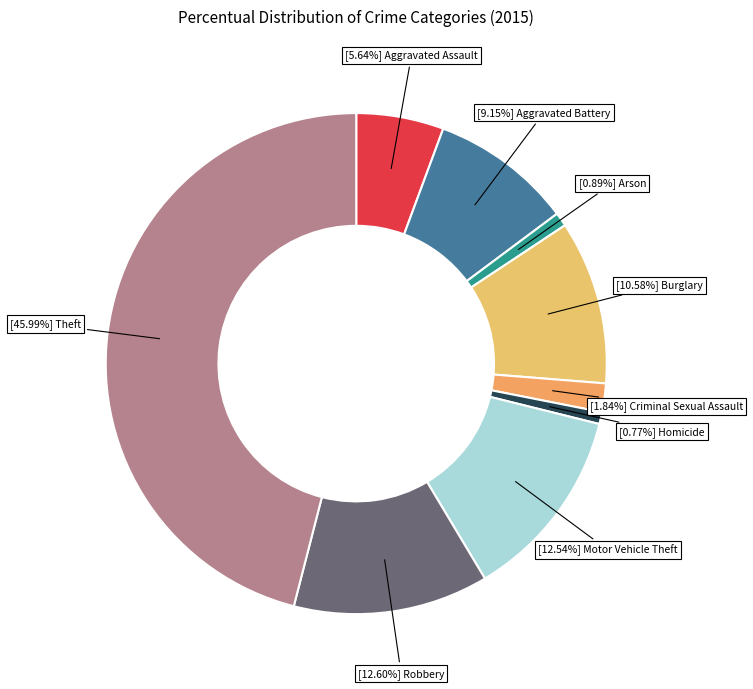

How many segments does this pie chart have?

9